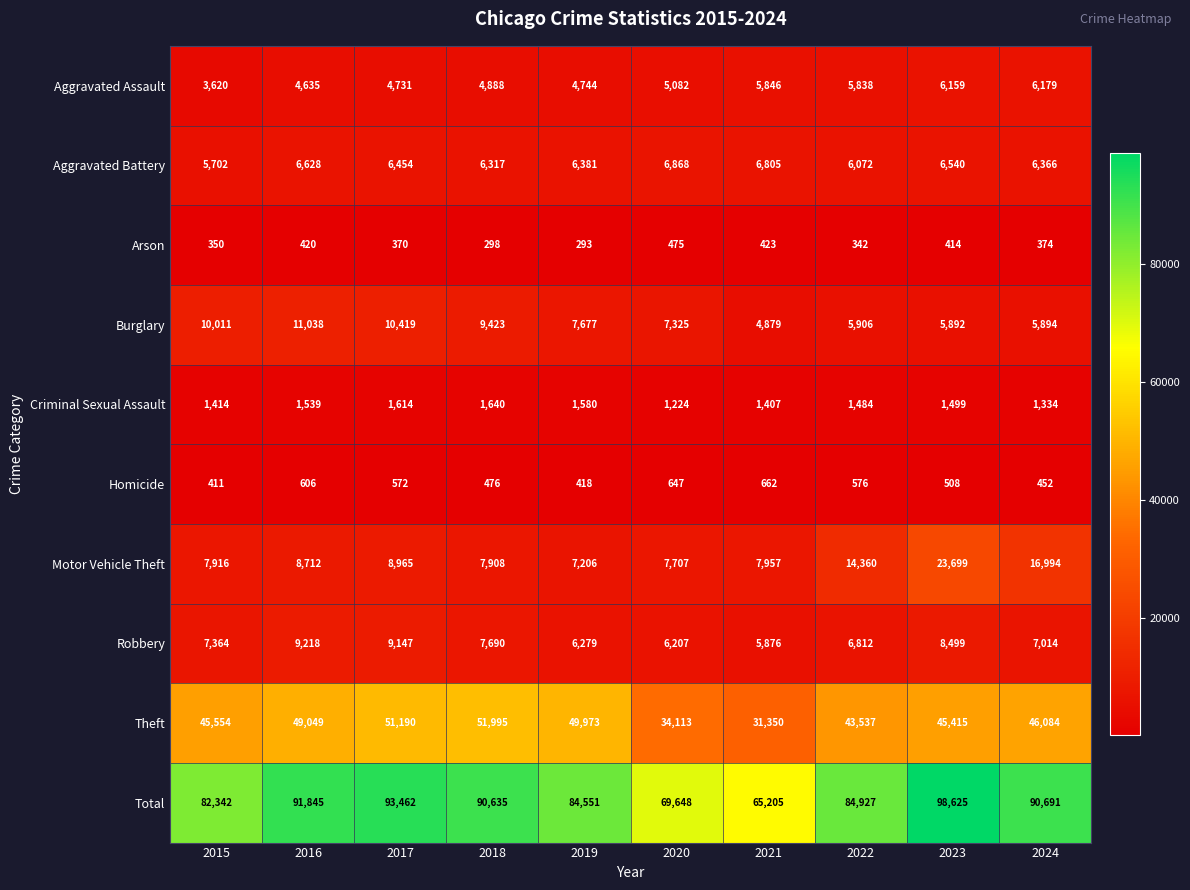

At which label does Arson first exceed 374?

2016